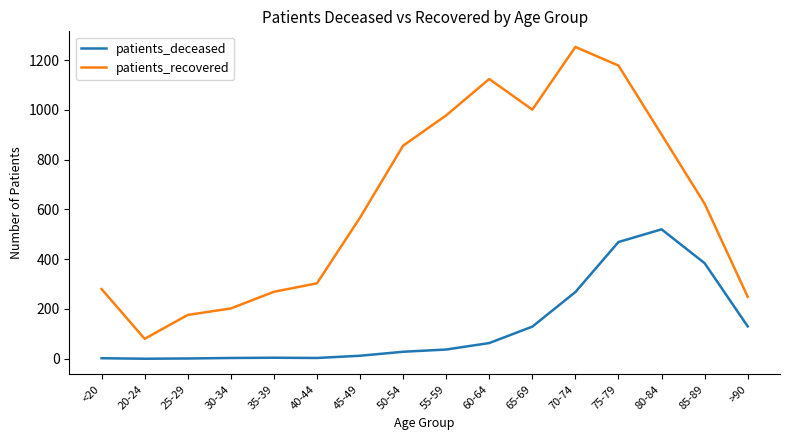

True or false: patients_recovered and patients_deceased intersect in this chart.

False